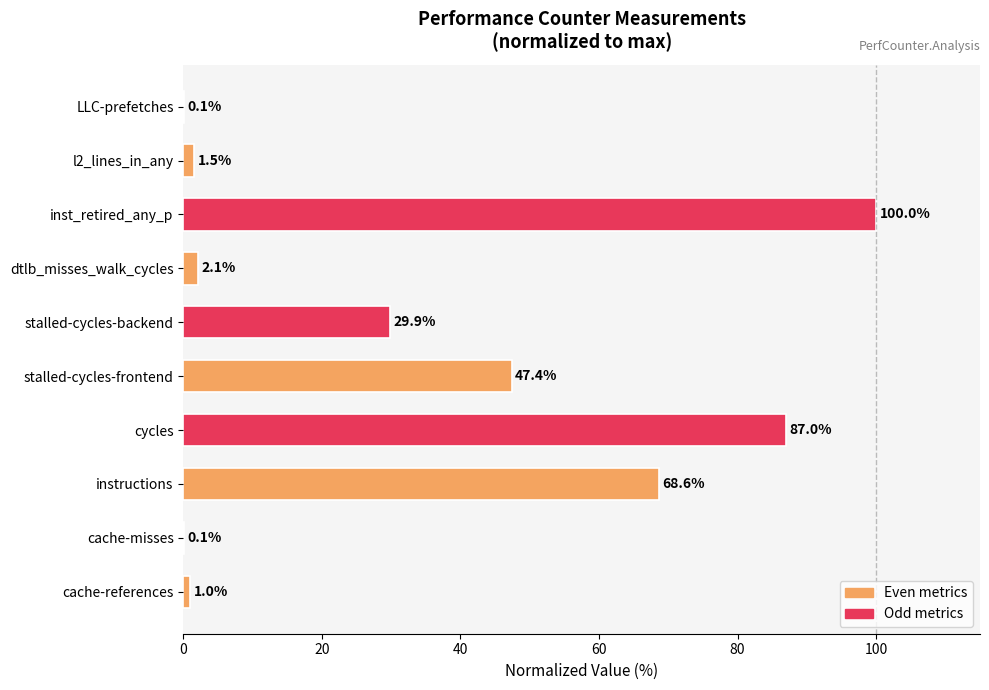

Are the bars horizontal?

Yes